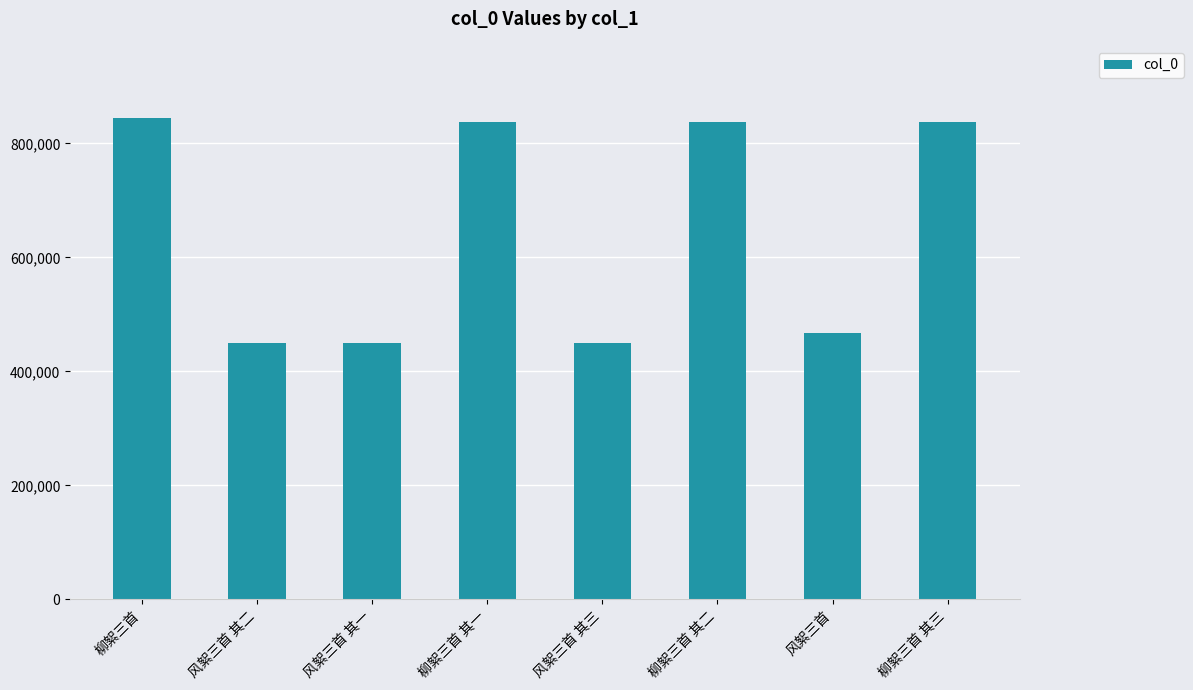

How many bars are there in total?

8